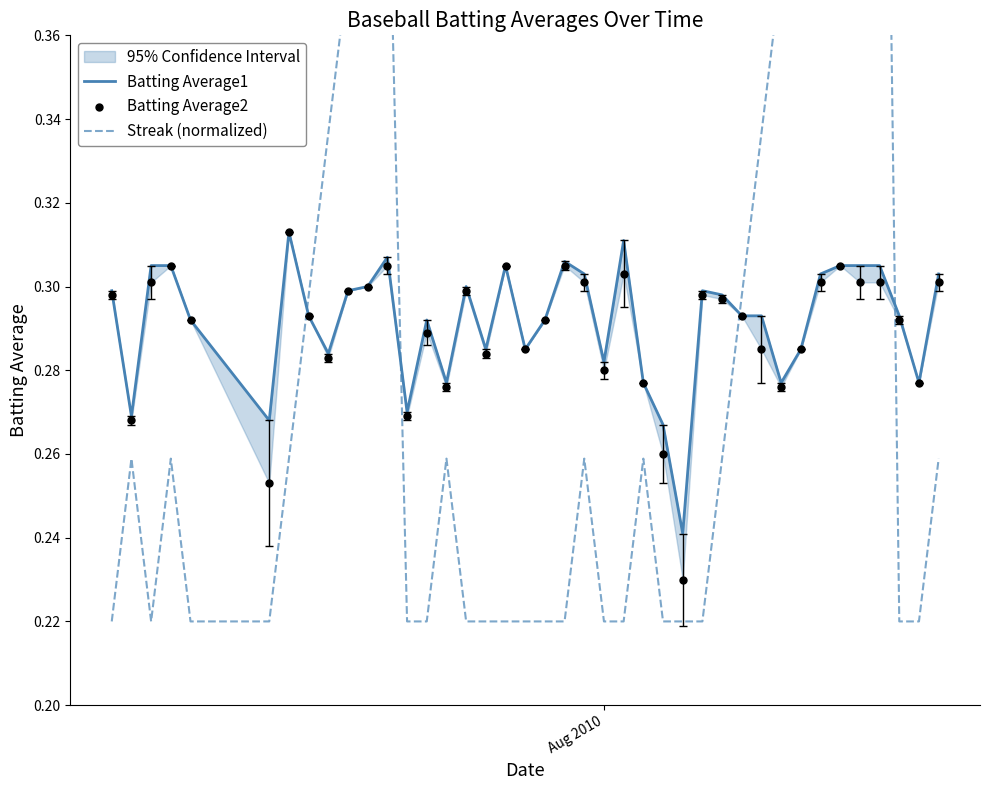

Which series contains the lowest Y value?

Streak (normalized)